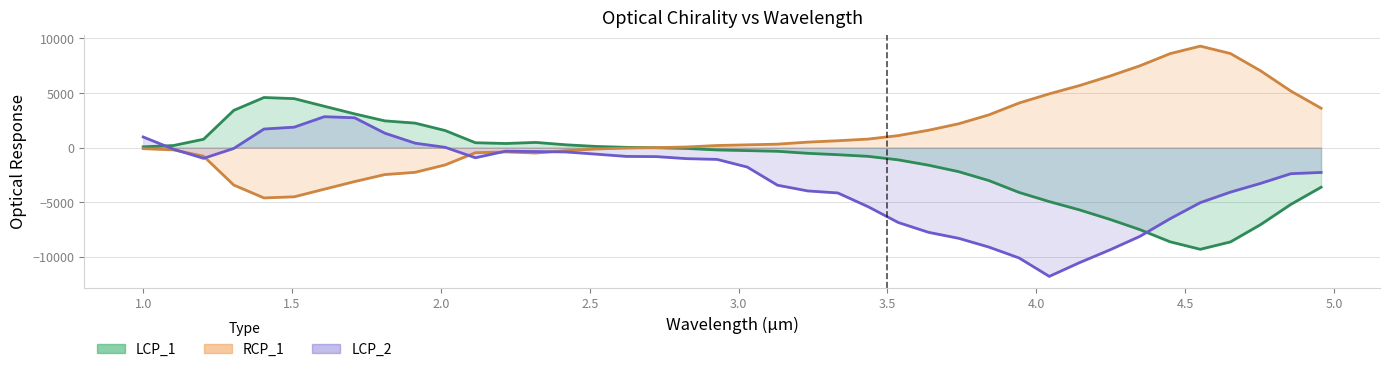

Which category has the highest value in the LCP_2 series?

1.6087